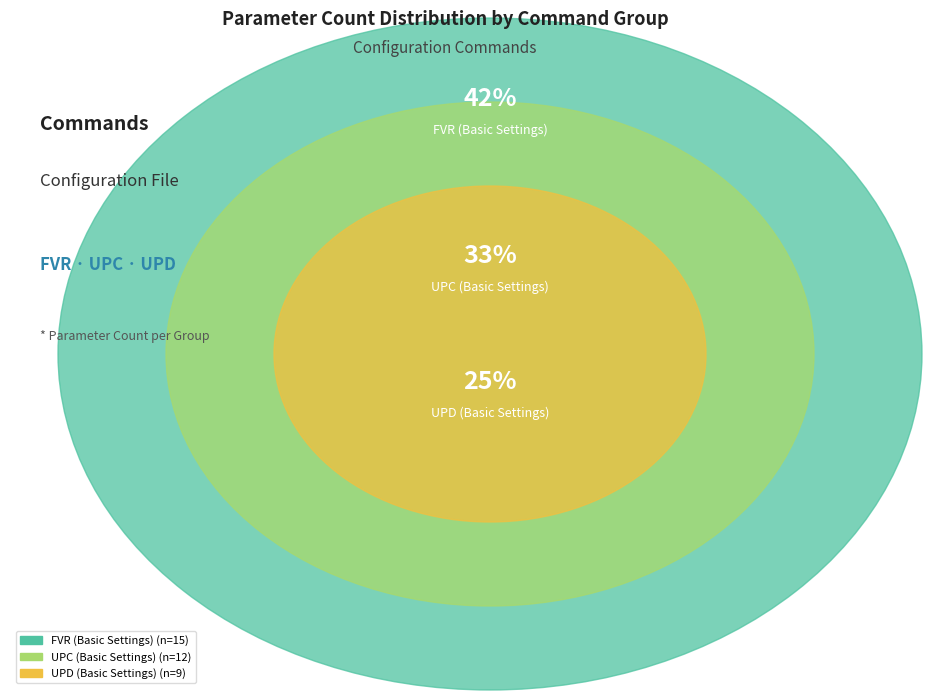

Which slice is the smallest?

UPD (Basic Settings)